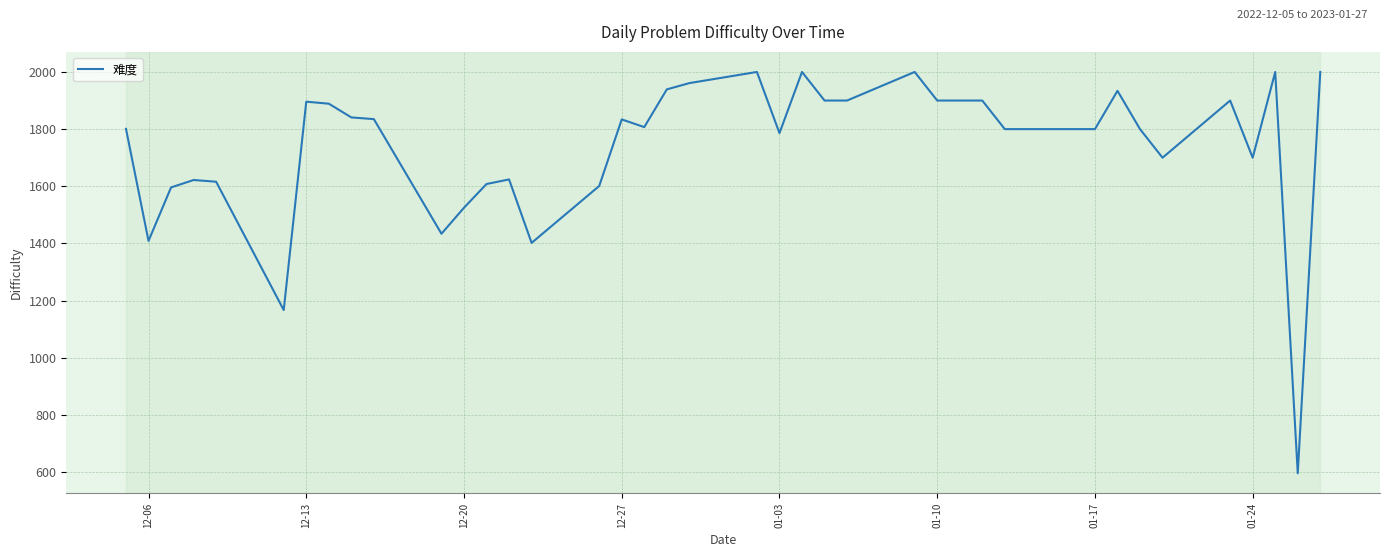

What is the smallest value displayed?

596